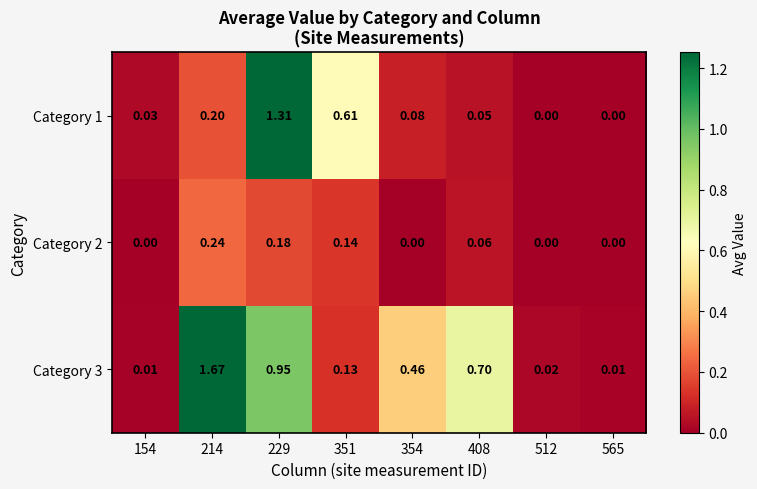

Is the value of Category 3 at 512 greater than the value of Category 1 at 354?

No